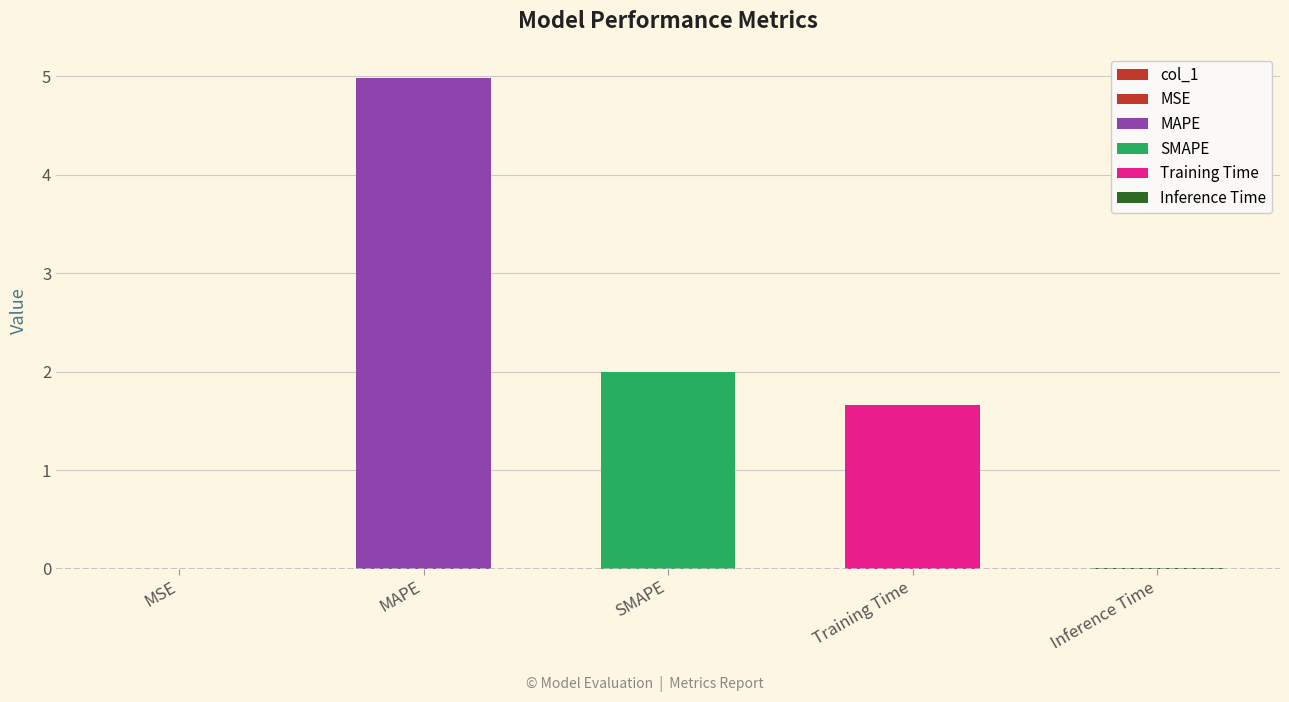

What is the label of the 2nd bar from the right?

Training Time